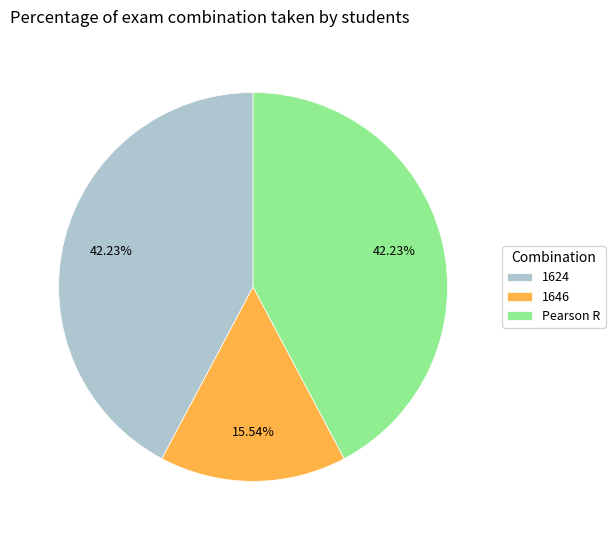

What percentage do 1646 and 1624 together represent?

57.8%